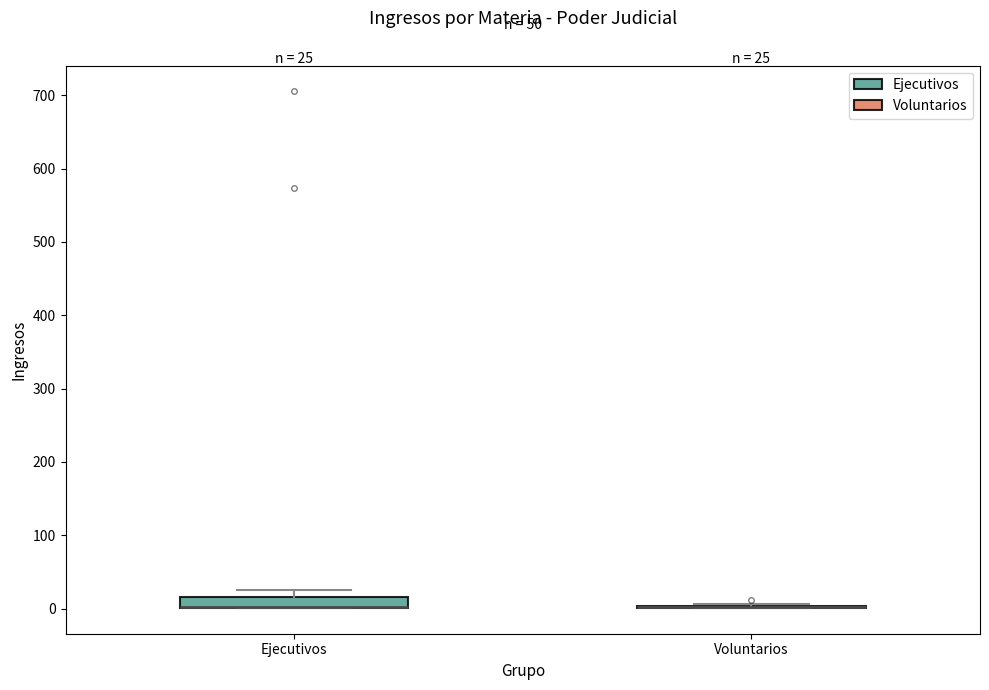

Which box is the tallest, from its lower edge to its upper edge?

Ejecutivos